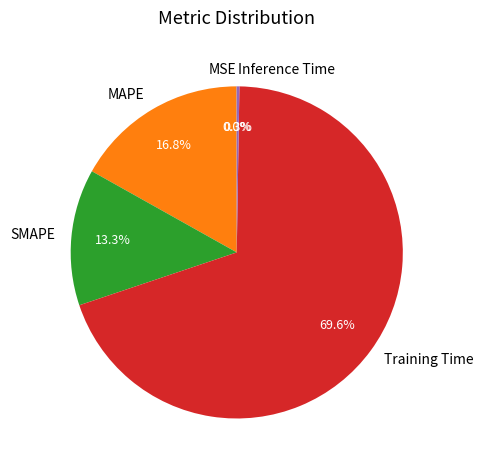

Which slice is the largest?

Training Time